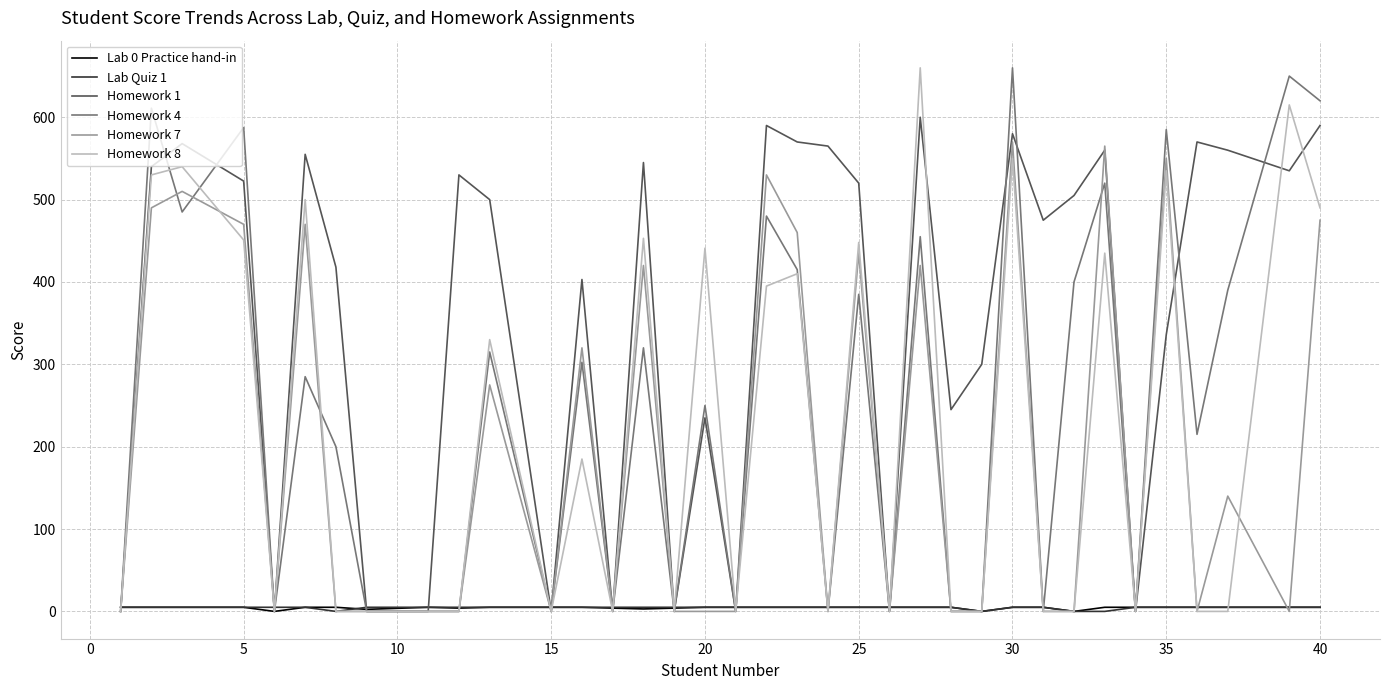

What is the greatest value displayed?

660.0